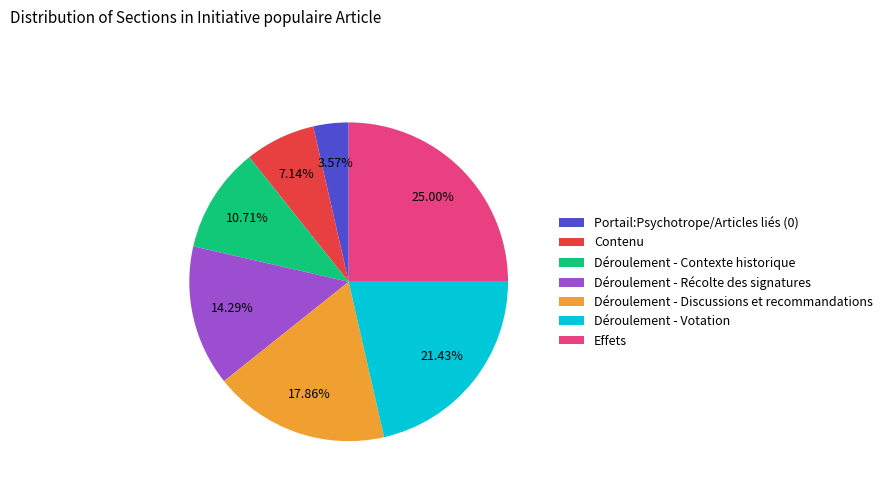

To the nearest percent, what percentage of the pie is Contenu?

7%